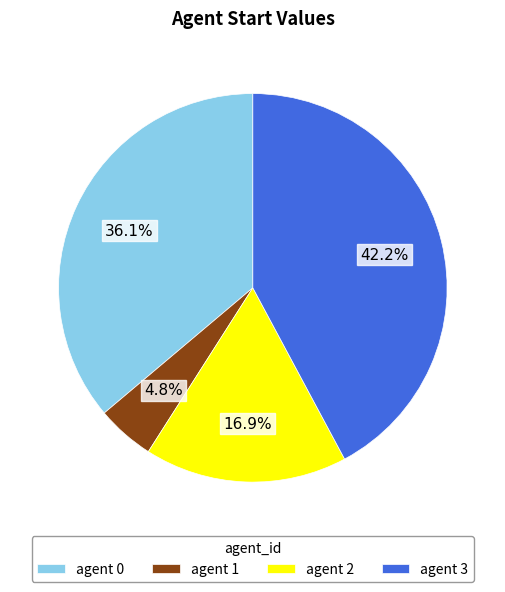

To the nearest percent, what is the average slice percentage?

25%